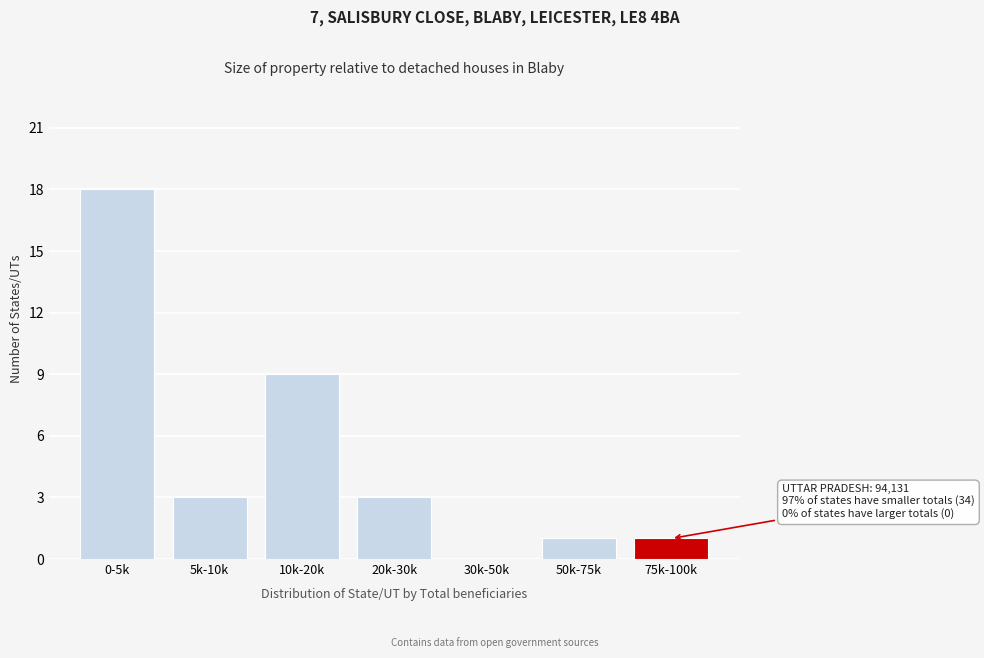

Reading left to right, extract all data points from this chart.

0-5k=18	5k-10k=3	10k-20k=9	20k-30k=3	30k-50k=0	50k-75k=1	75k-100k=1